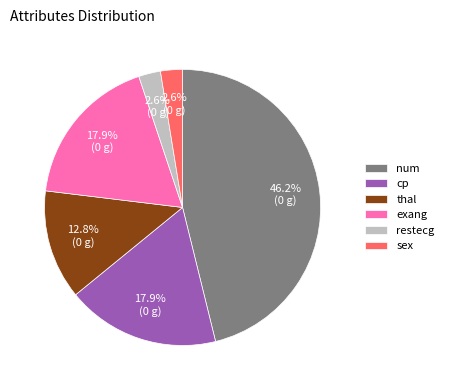

How many segments does this pie chart have?

6